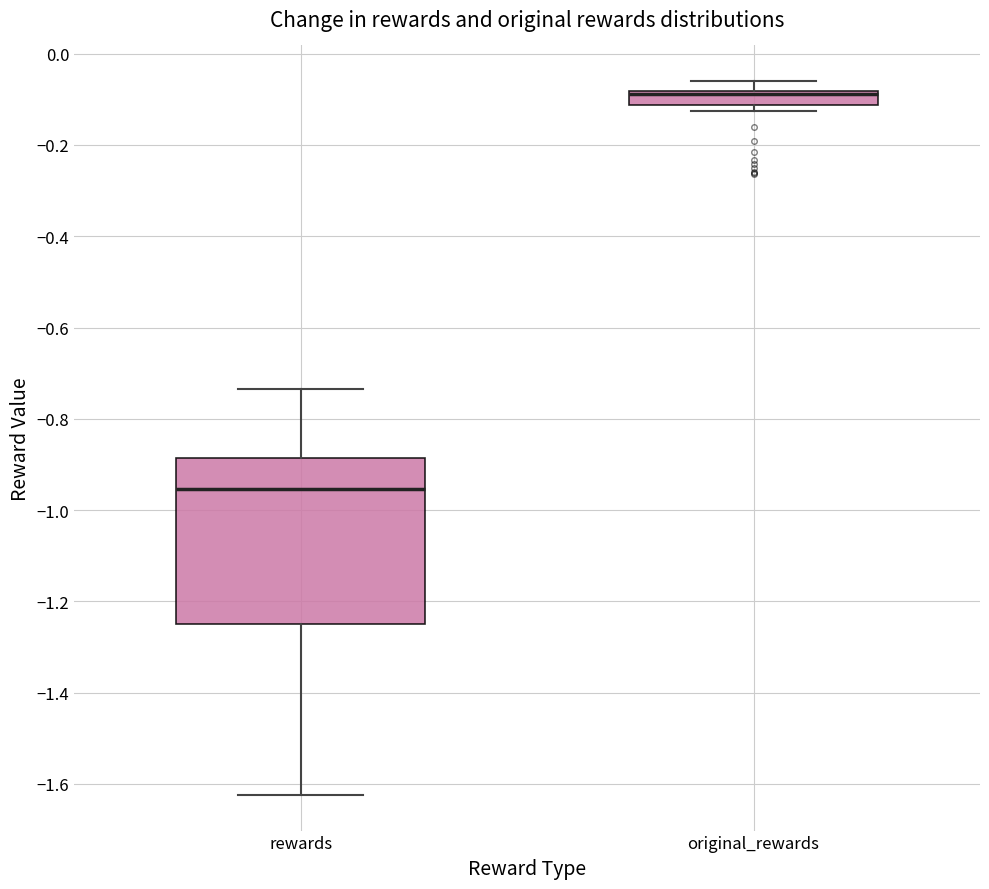

Where does the lower whisker of the box for rewards end on the y-axis? The values are not printed on the chart, so give them approximately, as read against the axis.

-1.62